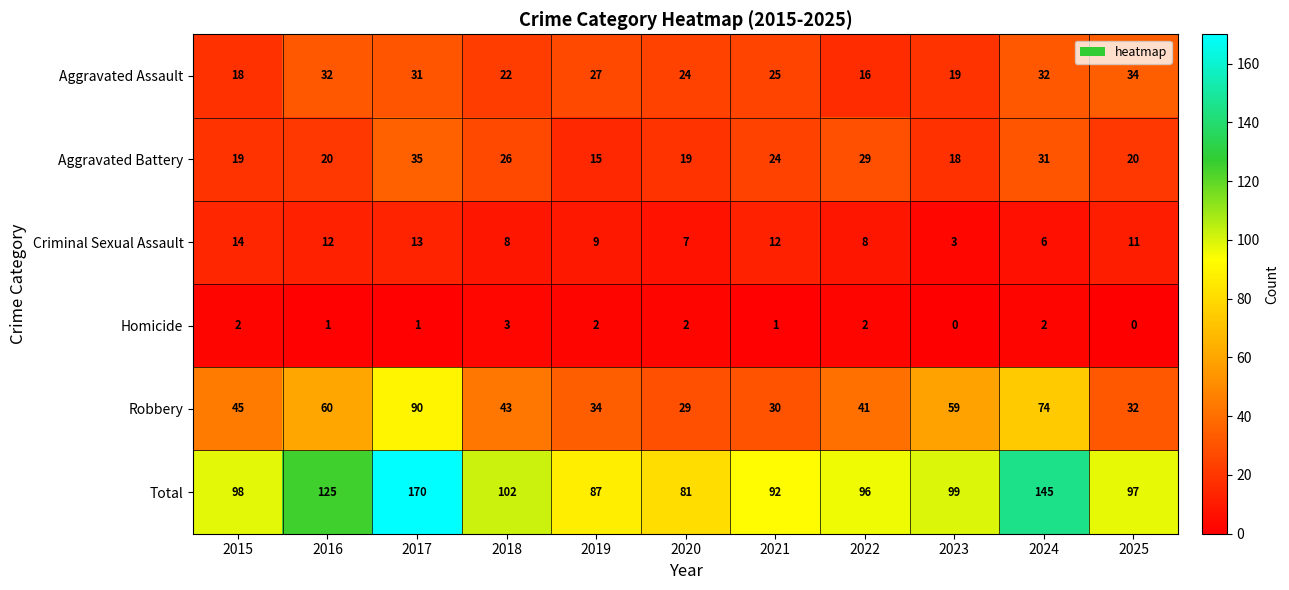

Which series has the largest range (max minus min)?

Total